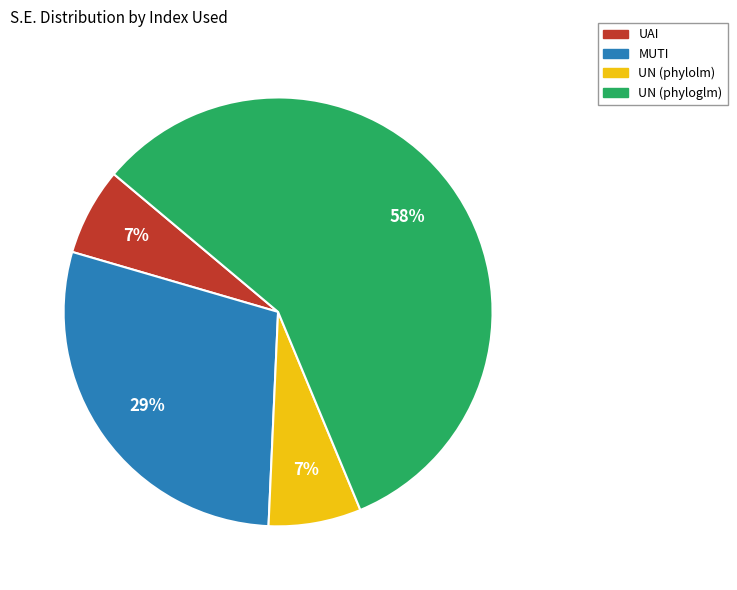

The MUTI slice represents 18% of the pie. True or false?

False